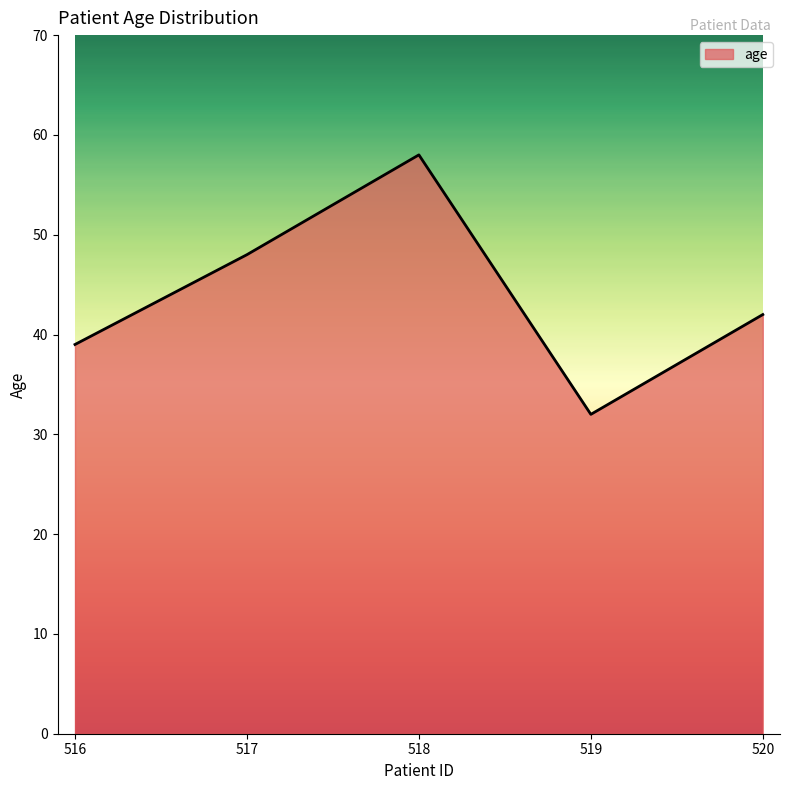

What is the change in value from 517 to 520?

-6